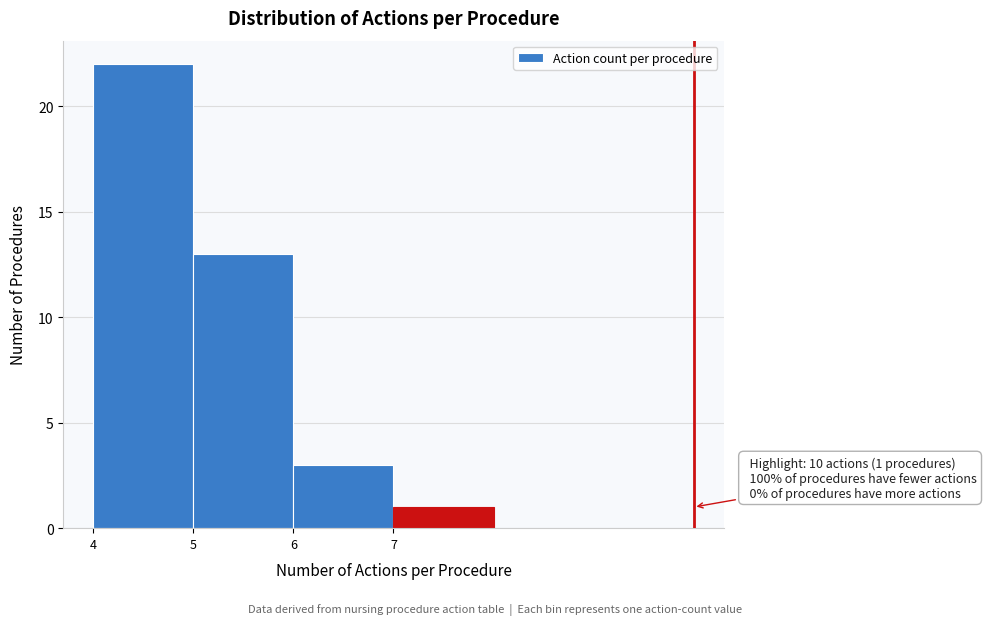

Which range on the x-axis has the tallest bar?

4 to 5